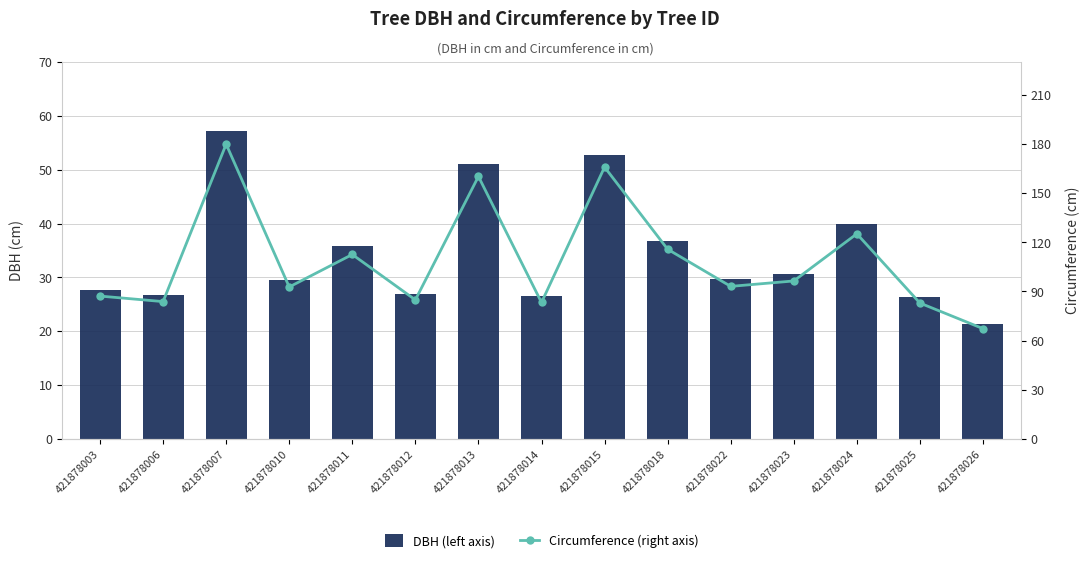

Count the number of categories in the chart.

15